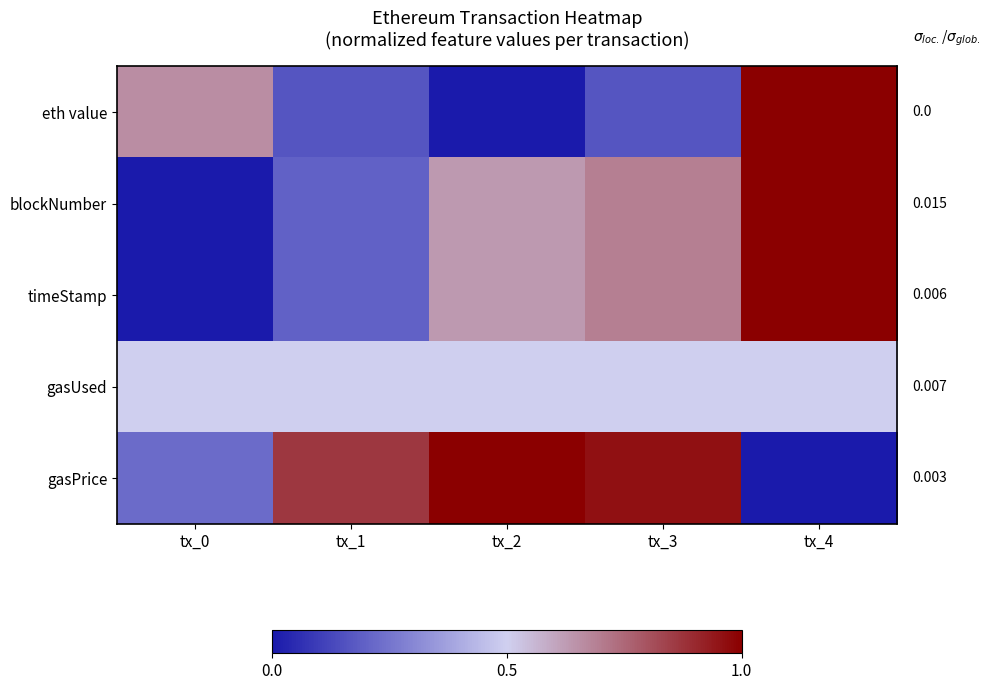

Rank the series at tx_2 from highest to lowest value.

gasPrice, timeStamp, blockNumber, gasUsed, eth value